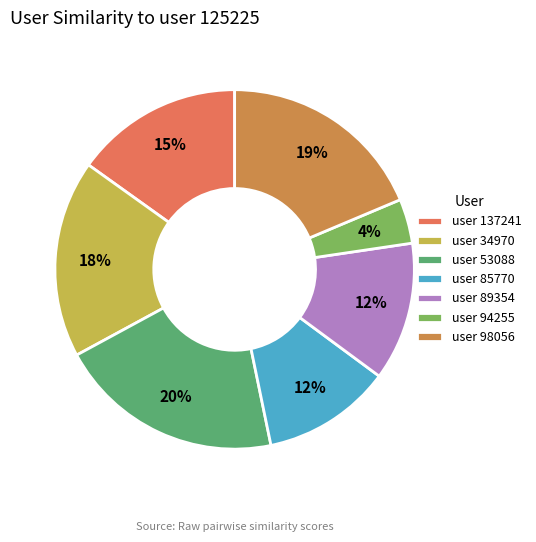

Between user 85770 and user 98056, which is larger?

user 98056